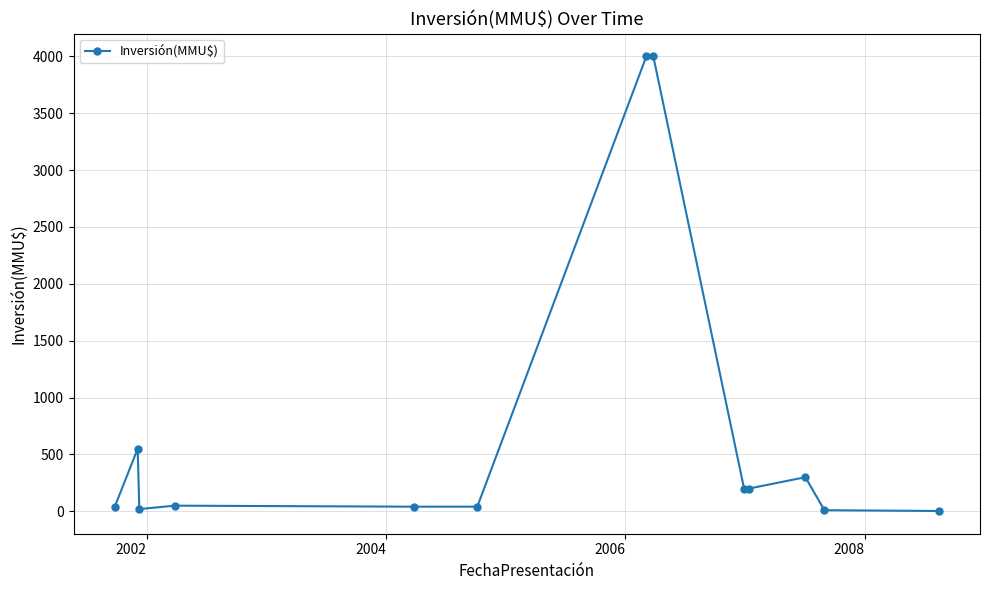

How many values are below 50?

6